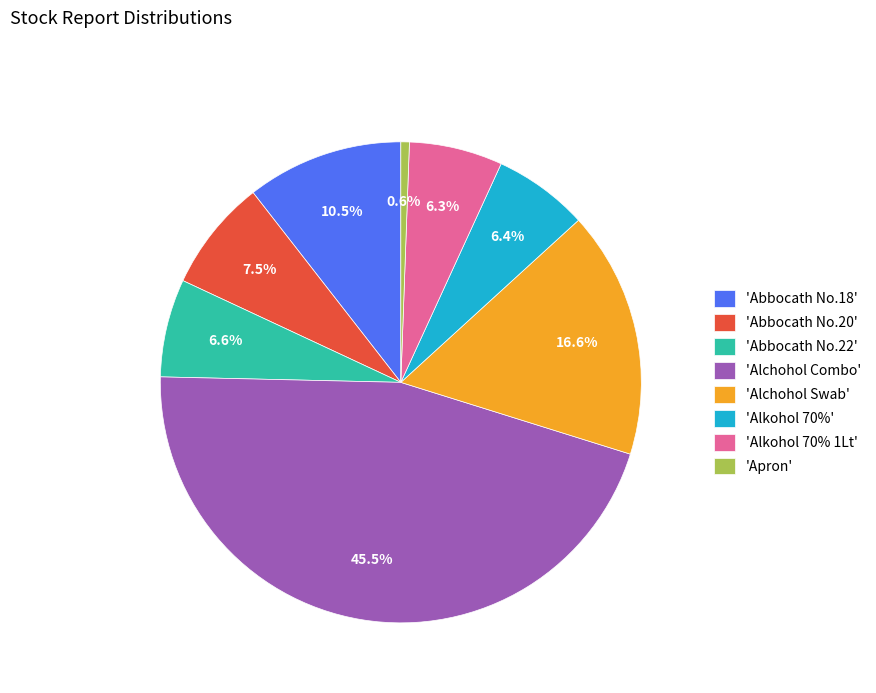

Does 'Abbocath No.20' account for over 50% of the chart?

No